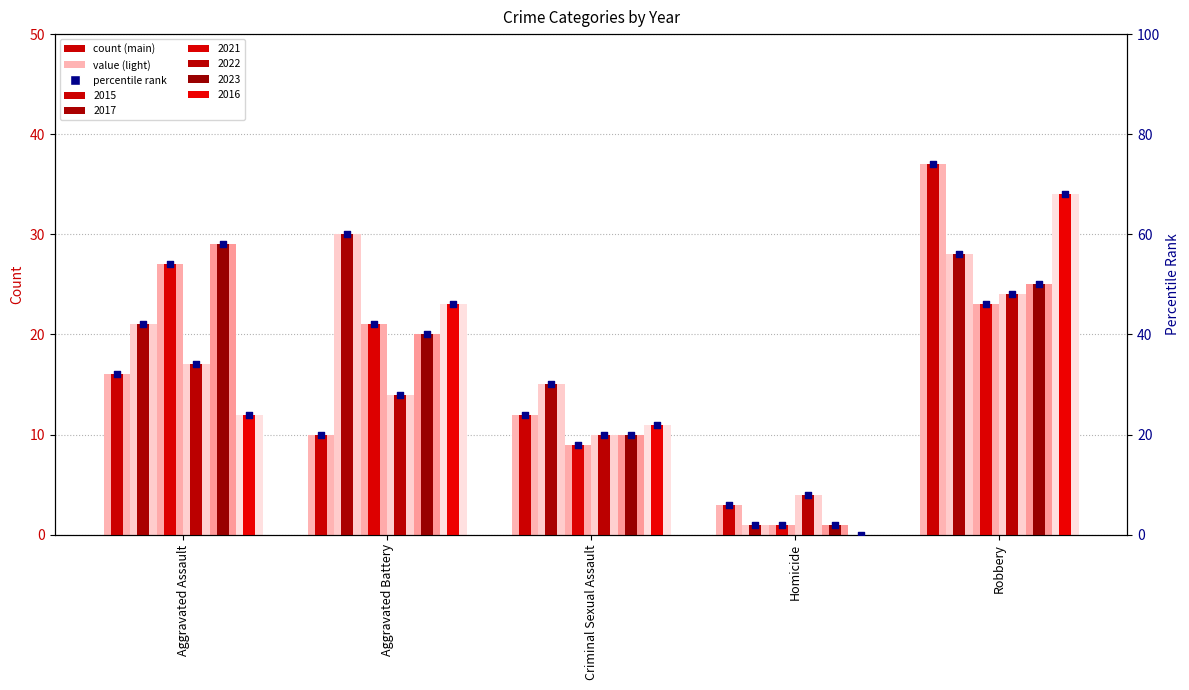

Which has a higher value, Criminal Sexual Assault or Aggravated Assault?

Aggravated Assault